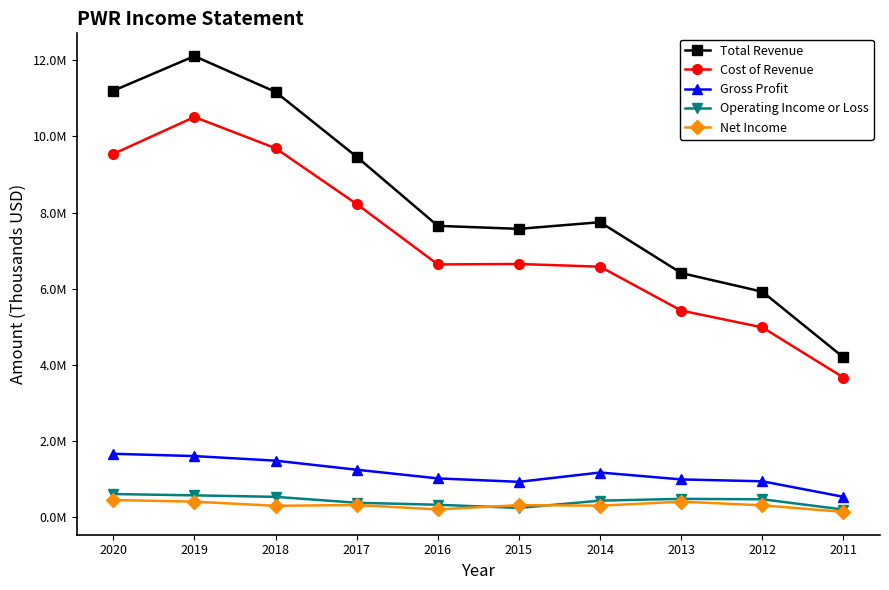

True or false: Operating Income or Loss and Cost of Revenue cross at least once.

False